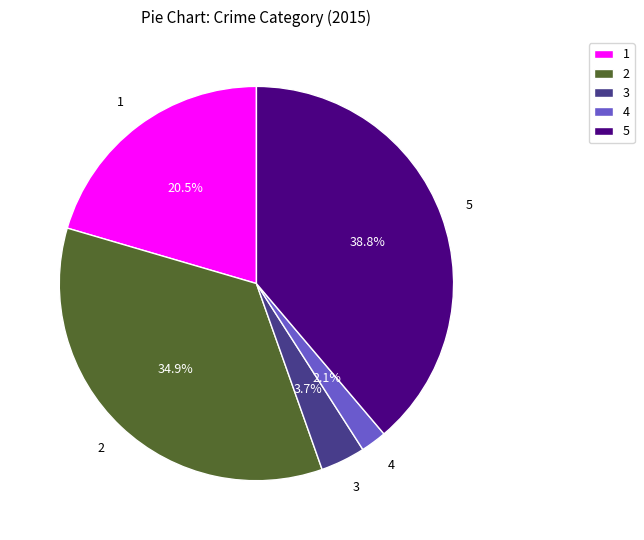

Rank the categories by value from lowest to highest.

4, 3, 1, 2, 5